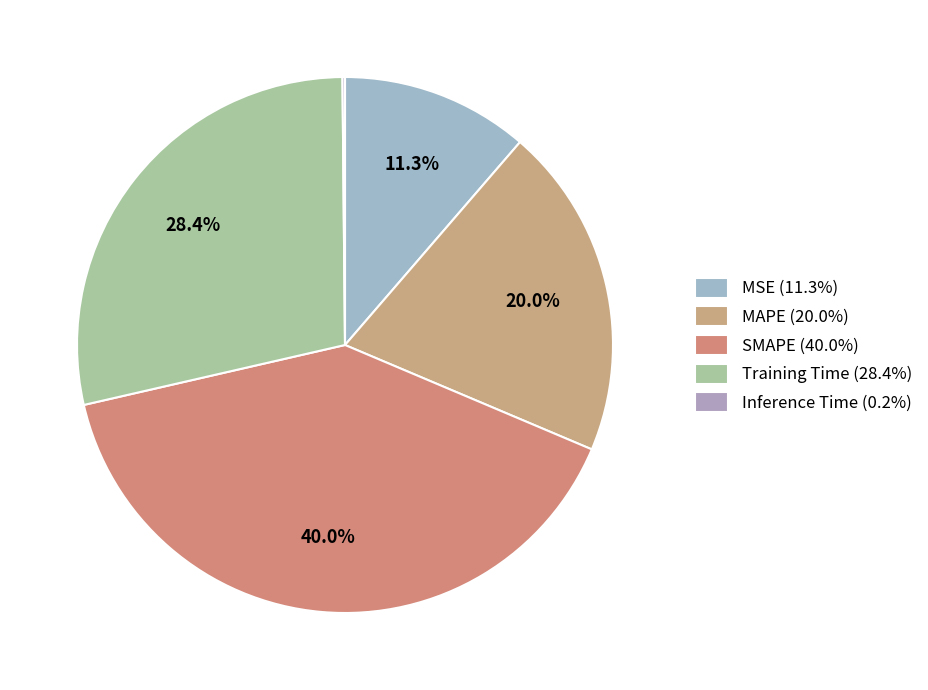

How many segments does this pie chart have?

5